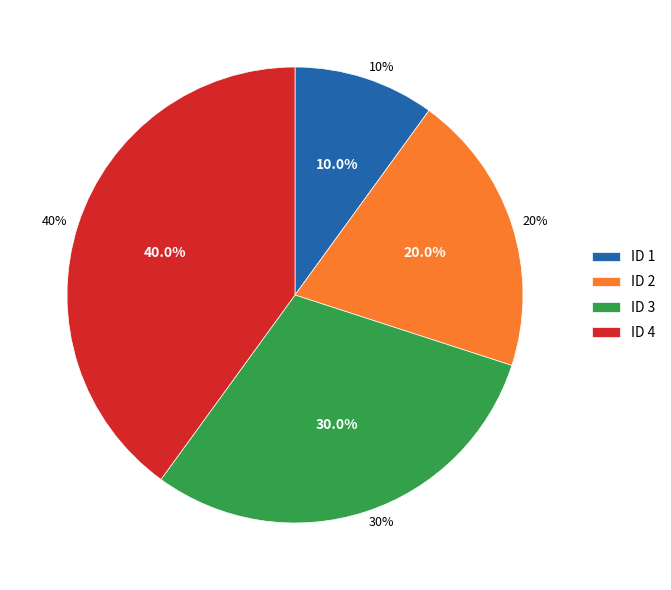

Which has a higher value, 2 or 1?

2